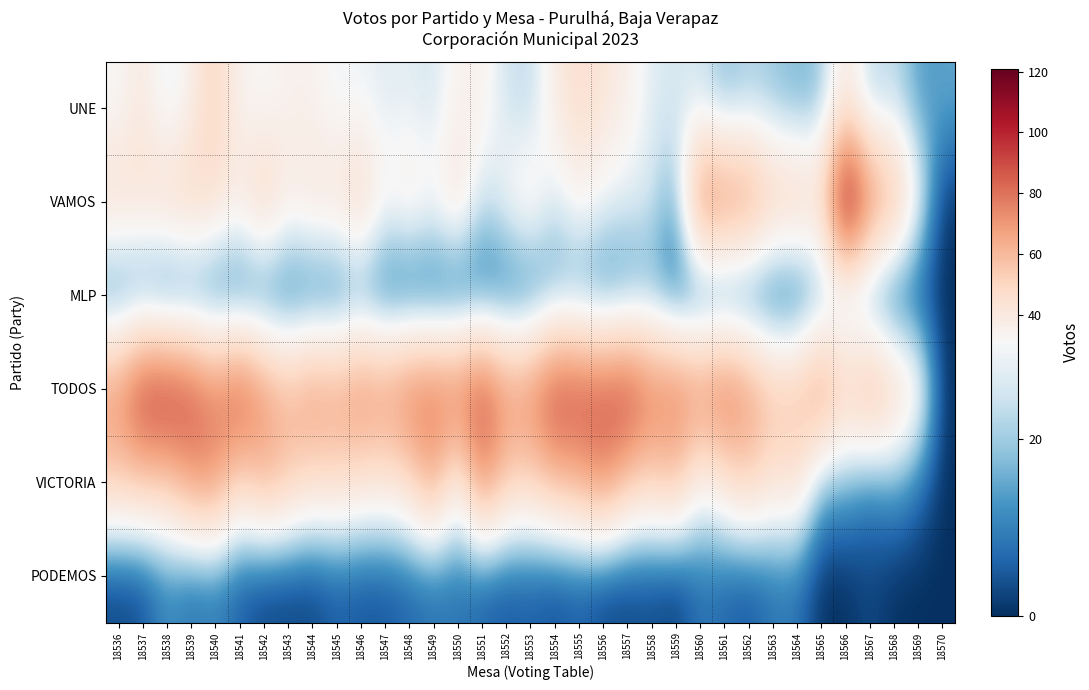

At how many categories does at least one series exceed 30?

34